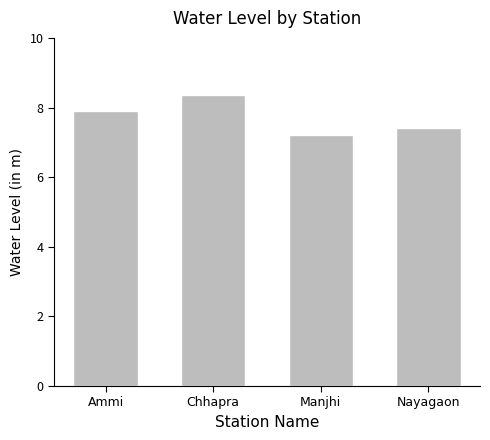

Reading left to right, extract all data points from this chart.

Ammi=7.9	Chhapra=8.4	Manjhi=7.2	Nayagaon=7.4